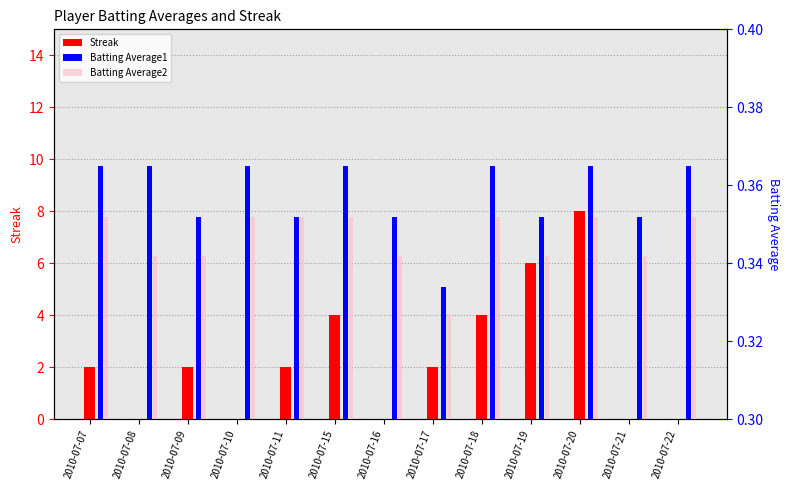

Reading right to left, extract all data points from this chart.

Streak: 2010-07-22=0.0	2010-07-21=0.0	2010-07-20=8.0	2010-07-19=6.0	2010-07-18=4.0	2010-07-17=2.0	2010-07-16=0.0	2010-07-15=4.0	2010-07-11=2.0	2010-07-10=0.0	2010-07-09=2.0	2010-07-08=0.0	2010-07-07=2.0
Batting Average1: 2010-07-22=0.4	2010-07-21=0.4	2010-07-20=0.4	2010-07-19=0.4	2010-07-18=0.4	2010-07-17=0.3	2010-07-16=0.4	2010-07-15=0.4	2010-07-11=0.4	2010-07-10=0.4	2010-07-09=0.4	2010-07-08=0.4	2010-07-07=0.4
Batting Average2: 2010-07-22=0.4	2010-07-21=0.3	2010-07-20=0.4	2010-07-19=0.3	2010-07-18=0.4	2010-07-17=0.3	2010-07-16=0.3	2010-07-15=0.4	2010-07-11=0.4	2010-07-10=0.4	2010-07-09=0.3	2010-07-08=0.3	2010-07-07=0.4